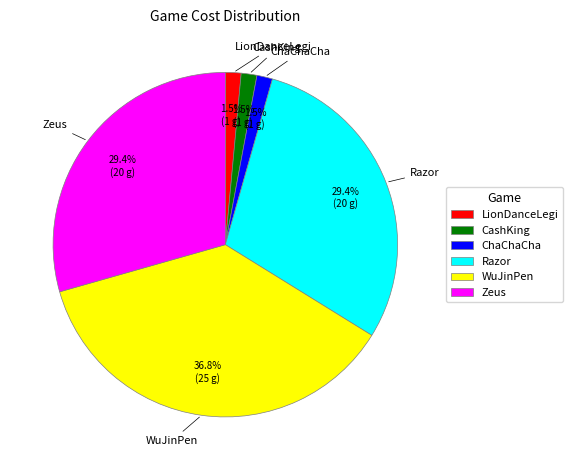

Approximately how many times larger is the value at CashKing compared to LionDanceLegi?

1.0